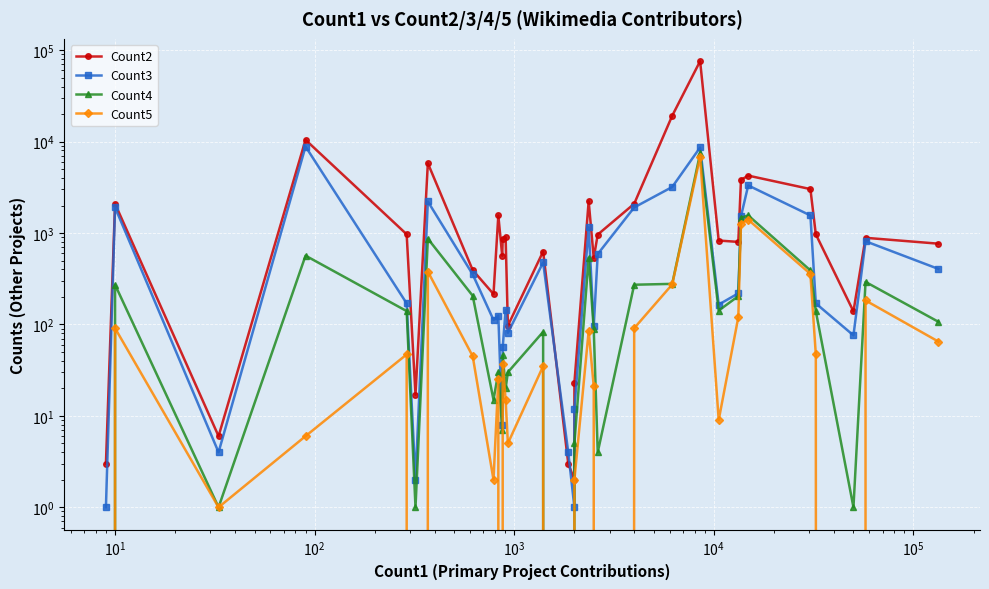

List the series in order of their peak value, lowest first.

Count5, Count4, Count3, Count2